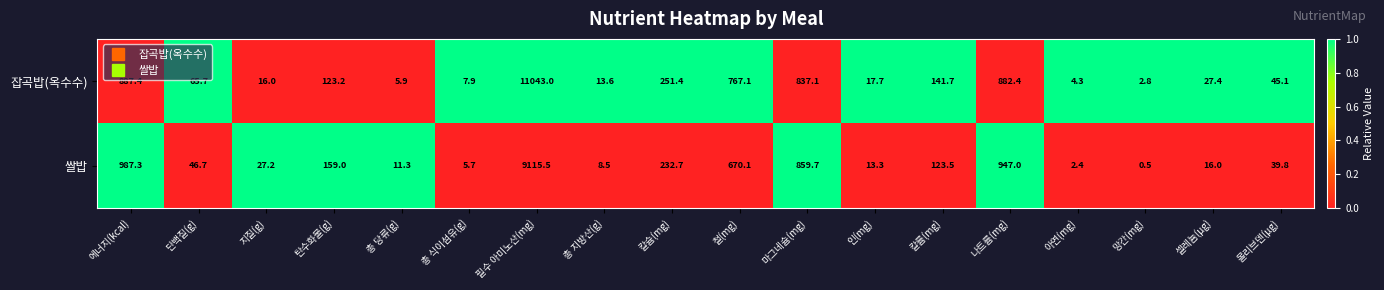

Which series has the widest spread of values?

잡곡밥(옥수수)